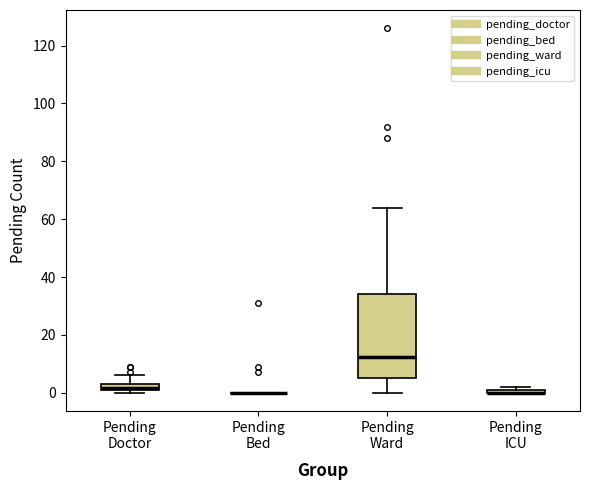

Where is the lower edge of the box for Pending Doctor on the y-axis? The values are not printed on the chart, so give them approximately, as read against the axis.

2